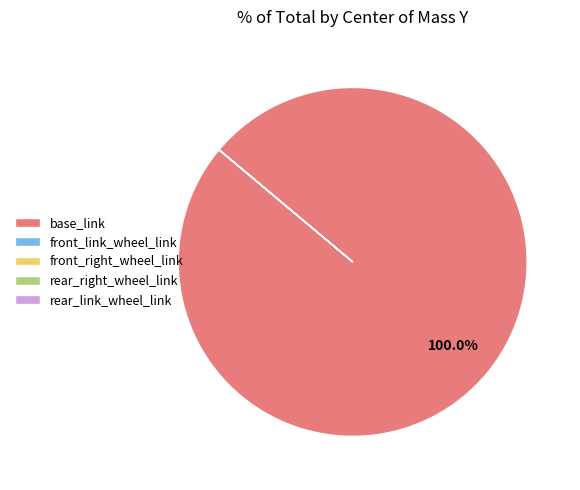

Does base_link account for over 50% of the chart?

Yes